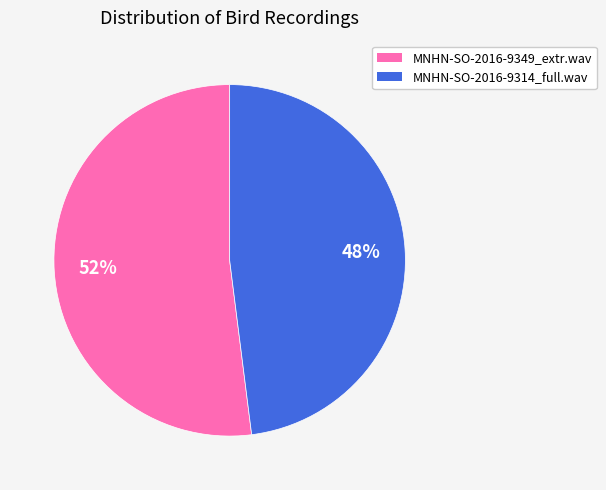

What percentage is the MNHN-SO-2016-9314_full.wav slice, to the nearest percent?

48%